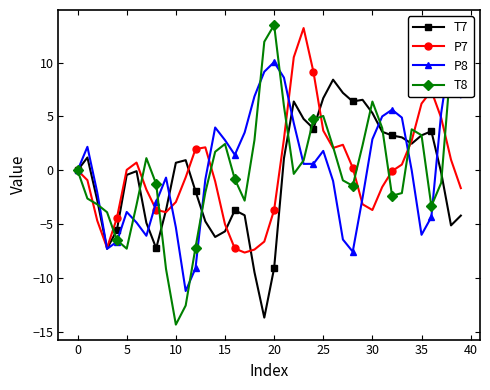

The P7 series shows 2.9 at 35. True or false?

False